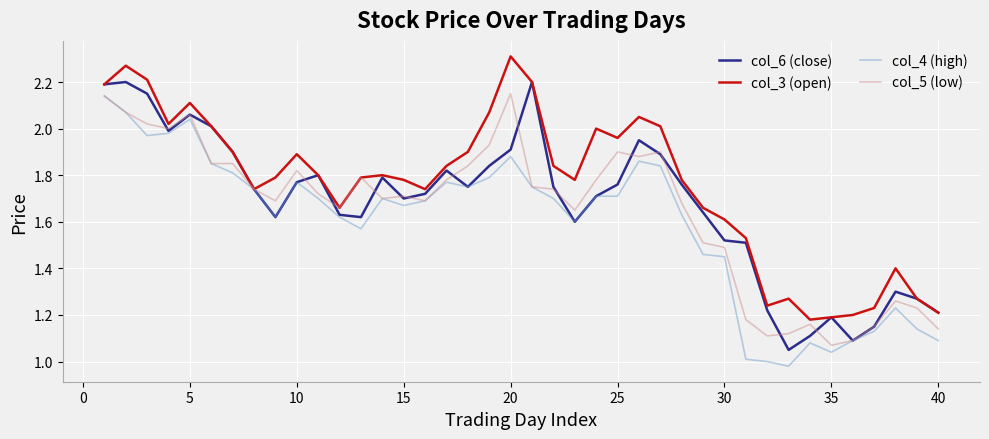

Which series has the largest total across all categories?

col_3 (open)